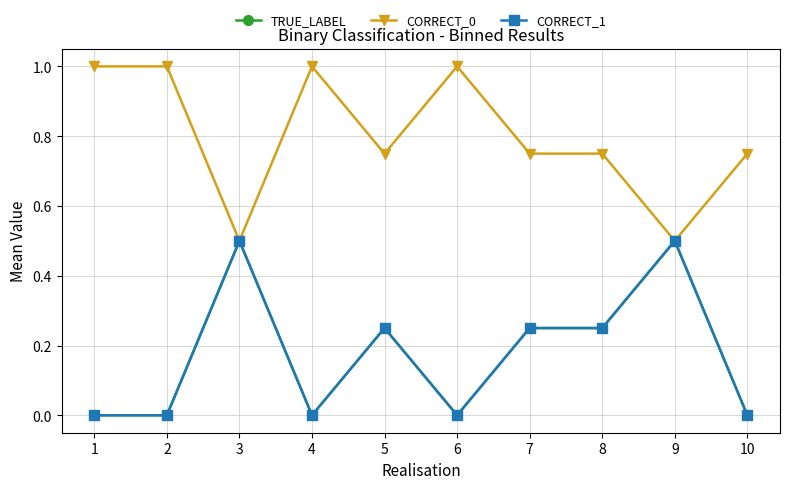

Is this an area chart (filled region under the line)?

No